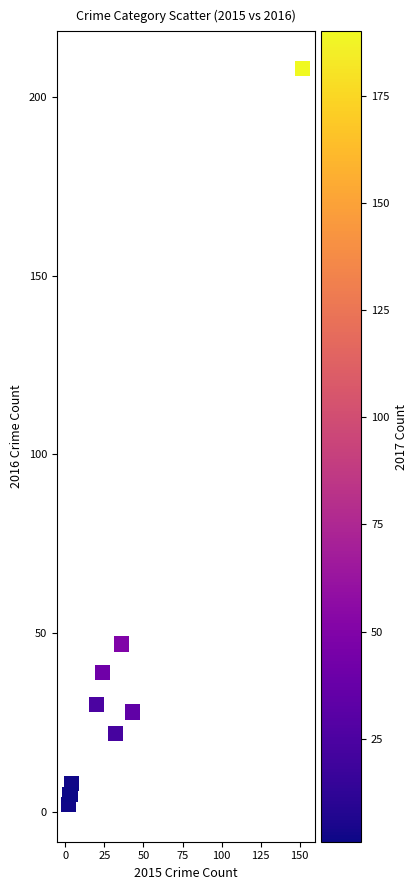

What is the range of Y values (max minus min)?

206